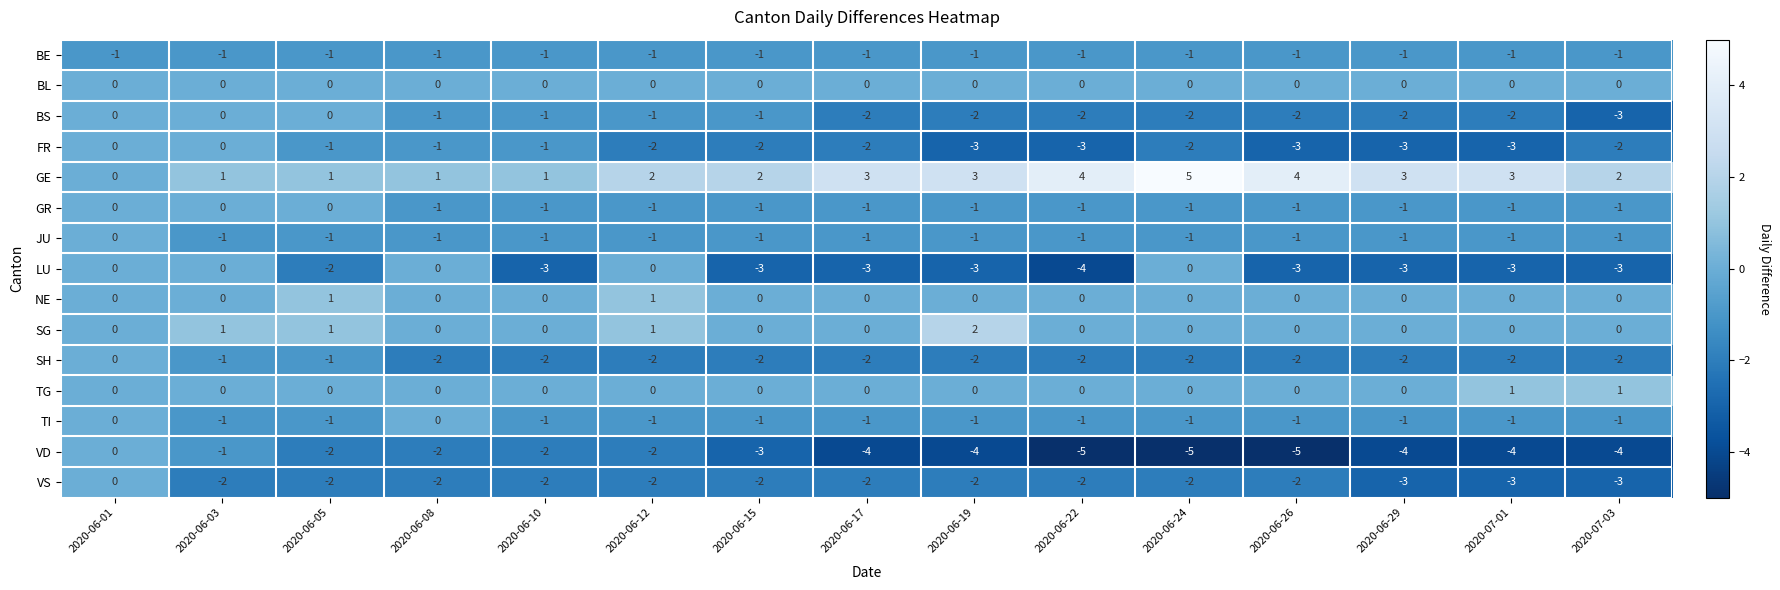

Is it true that LU equals 0 at 2020-06-24?

True